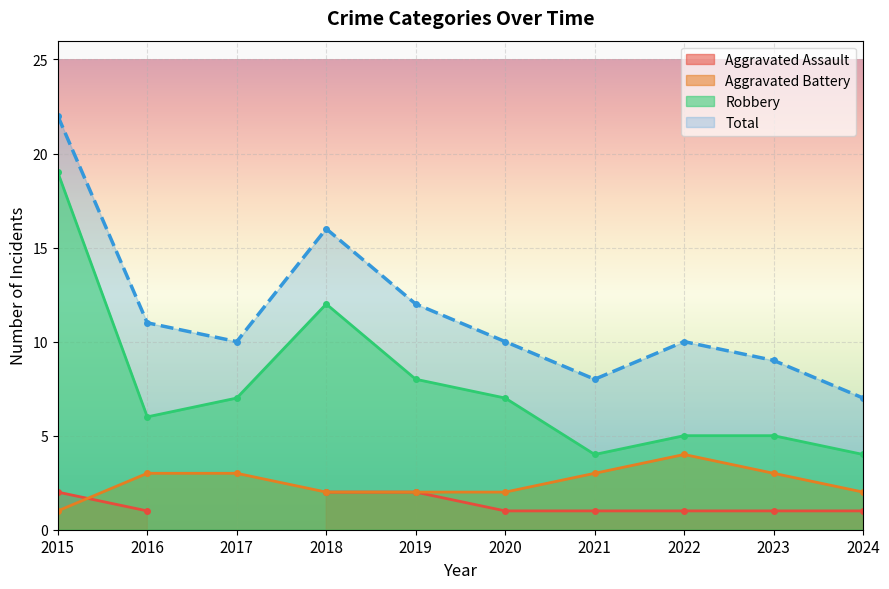

At which label does Aggravated Battery first exceed 3?

2022